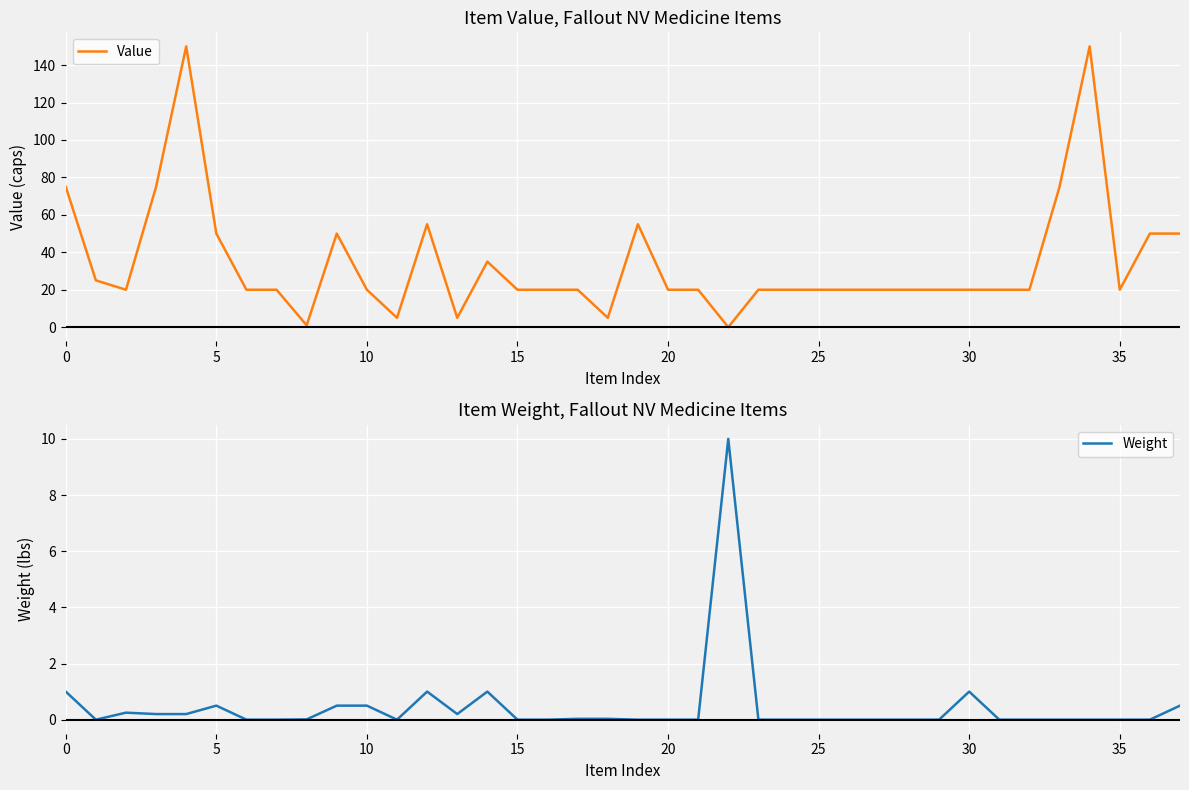

List the series in order of their peak value, lowest first.

Weight, Value